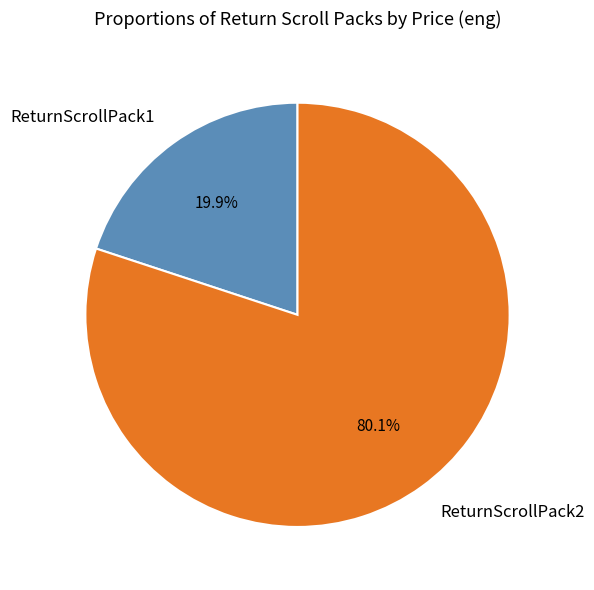

Does ReturnScrollPack1 account for over 50% of the chart?

No